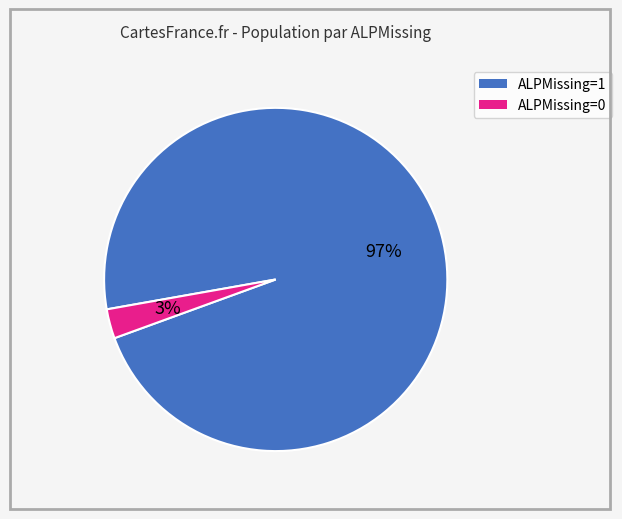

Combined, do ALPMissing=1 and ALPMissing=0 account for over 50%?

Yes